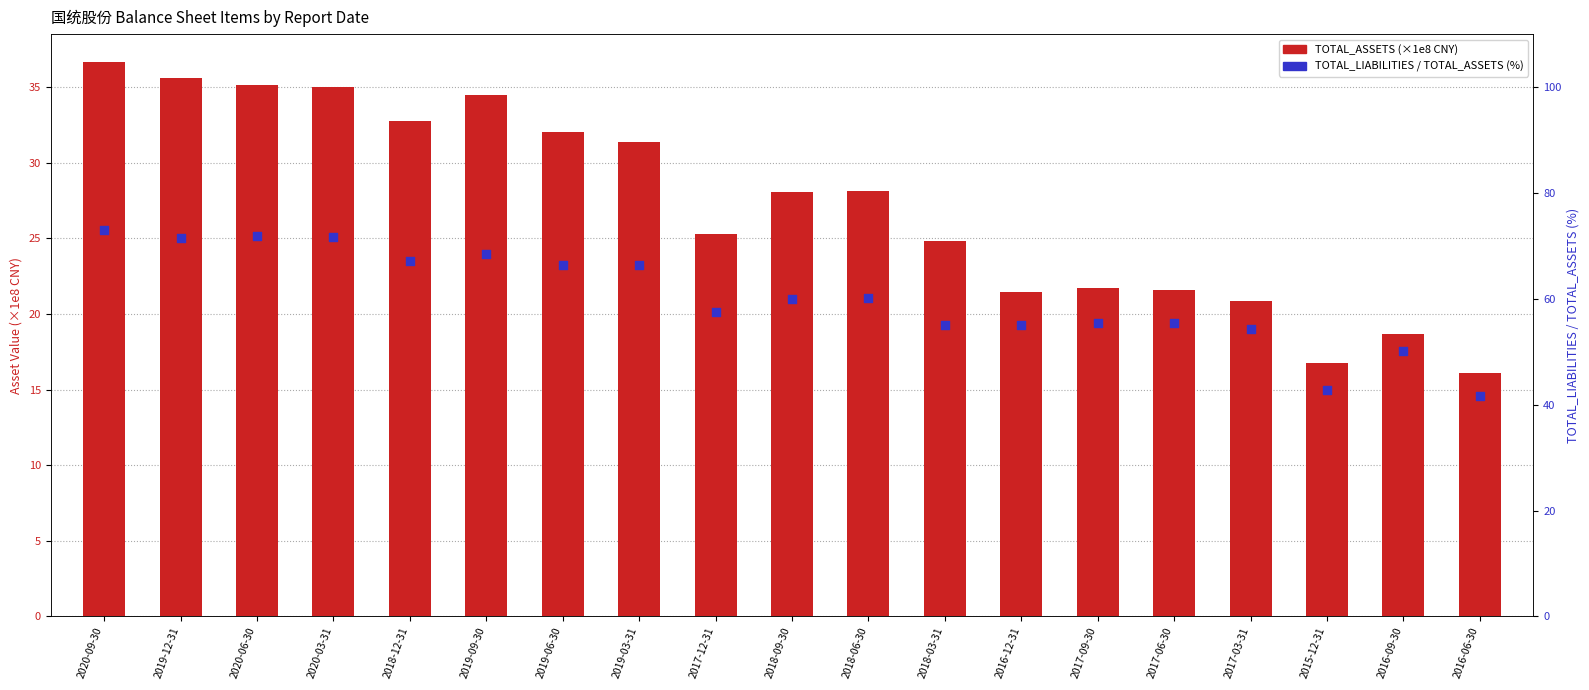

Which series has the largest total across all categories?

TOTAL_LIABILITIES ratio (%)